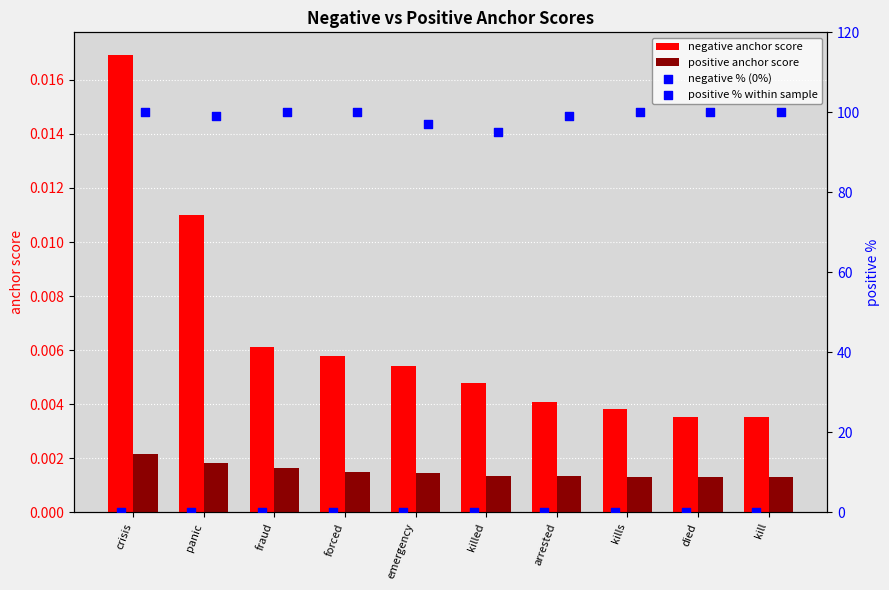

What are all the series names shown in the legend?

negative anchor score, positive anchor score, negative % (0%), positive % within sample